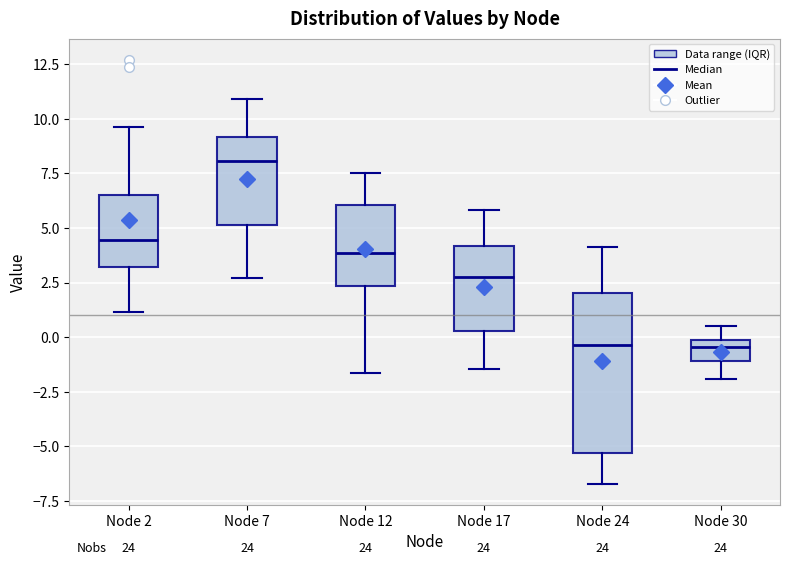

Which box has the highest median line?

Node 7